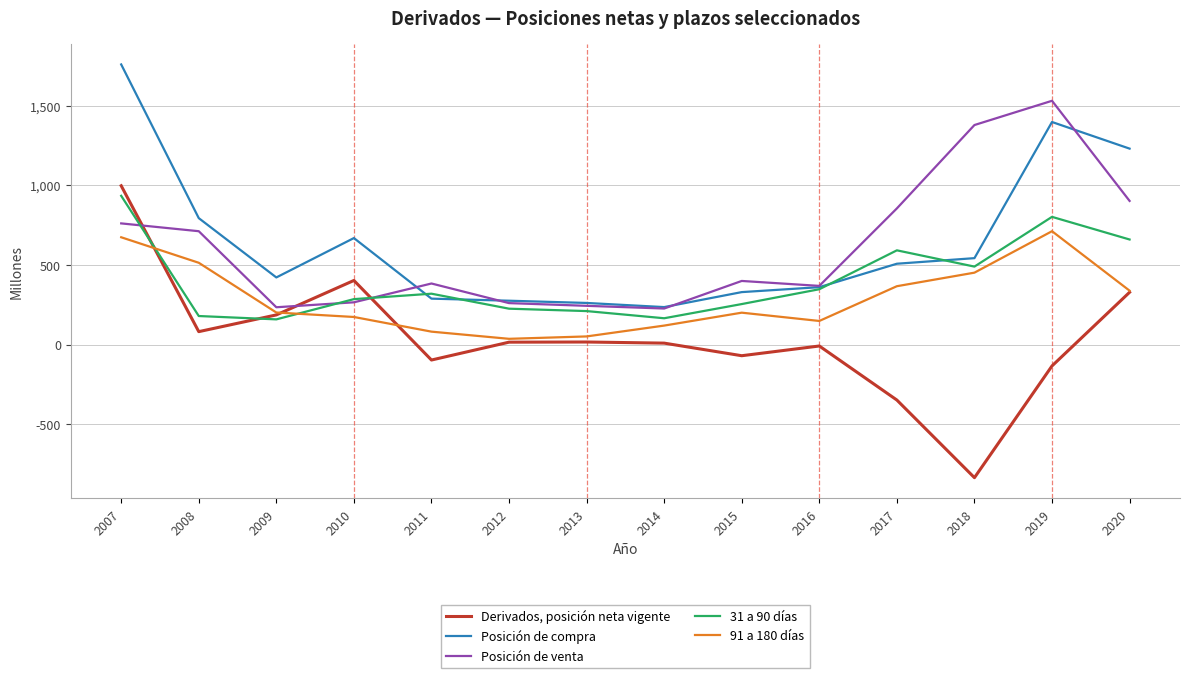

How many intersections are there between Posición de venta and Derivados, posición neta vigente?

3